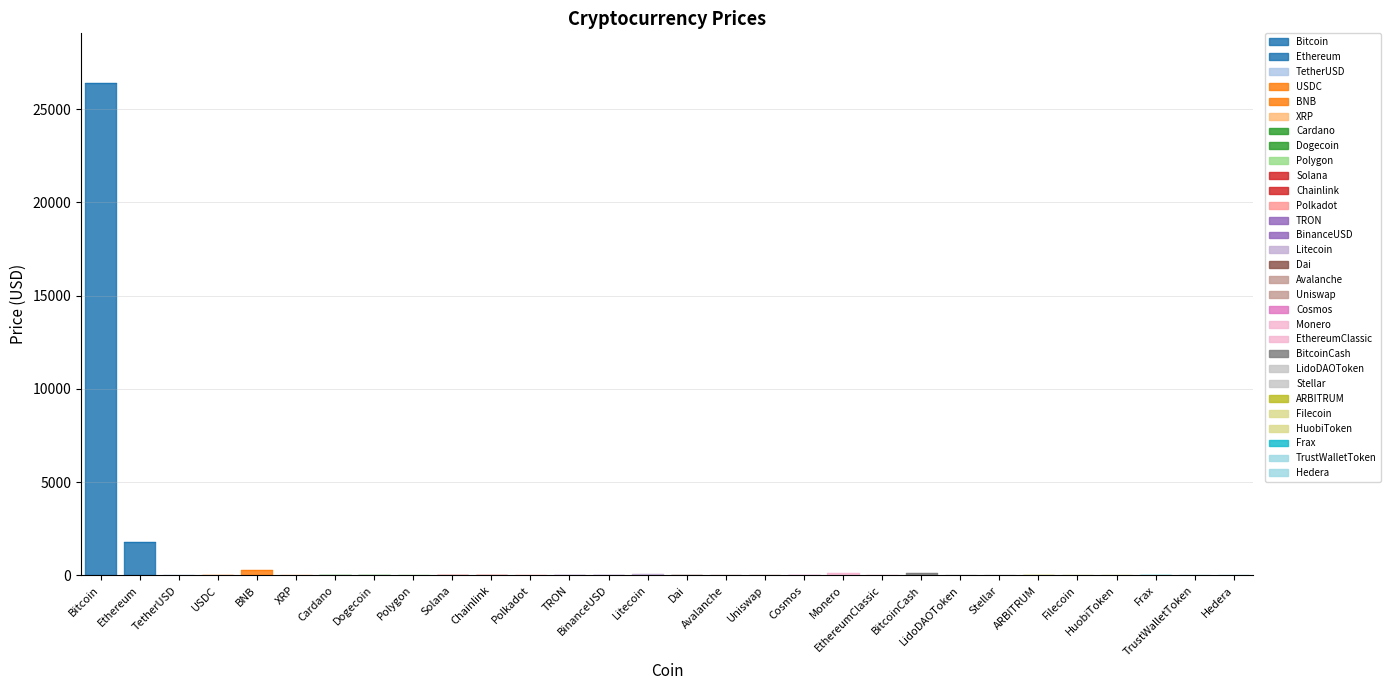

What is the greatest value displayed?

26424.9